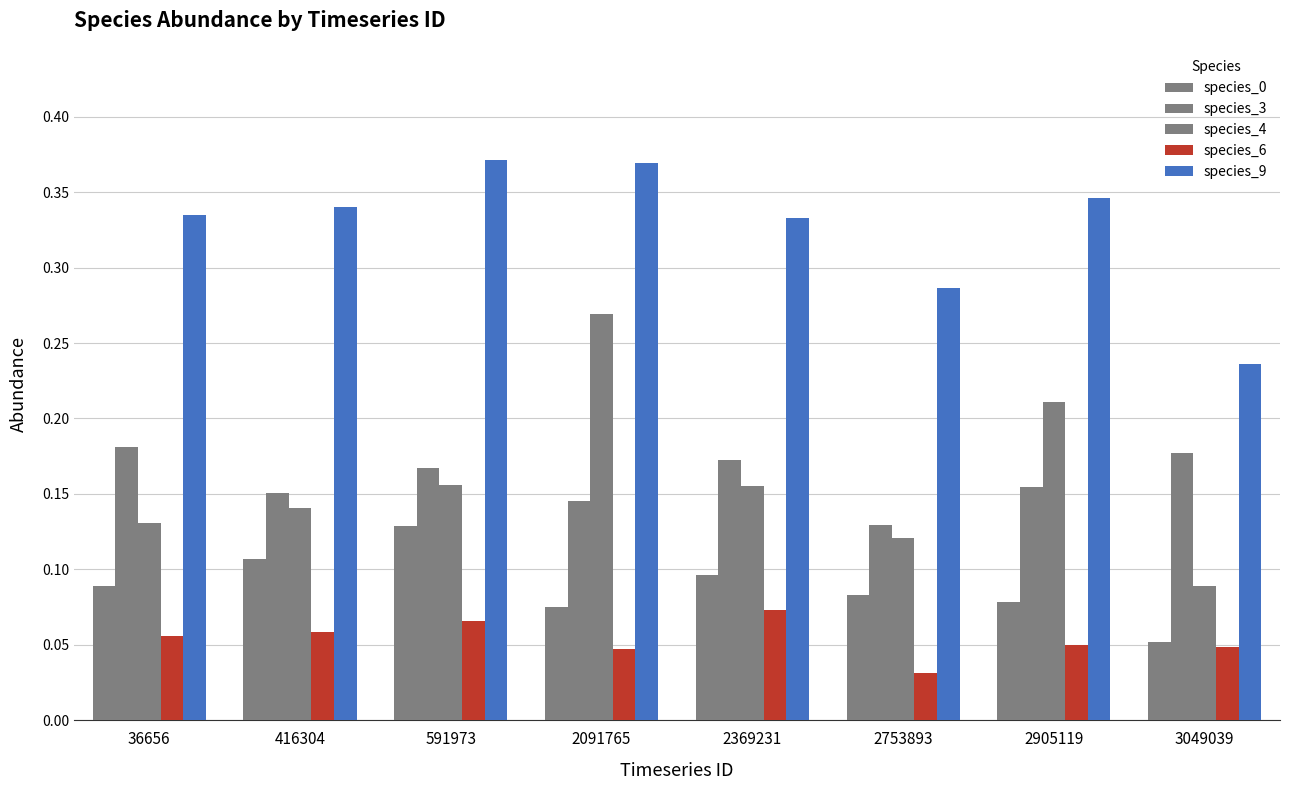

How many categories are shown in the chart?

8